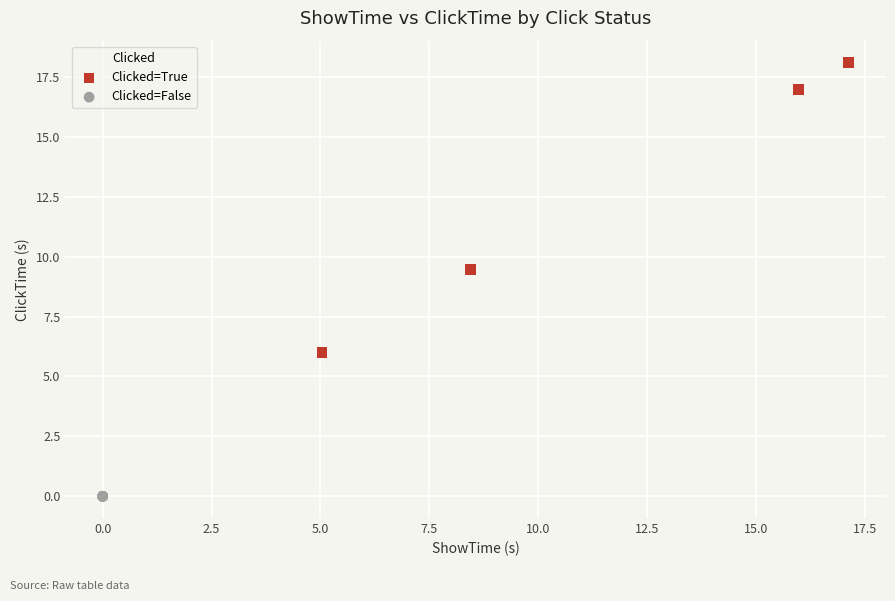

Which series contains the lowest Y value?

Clicked=False